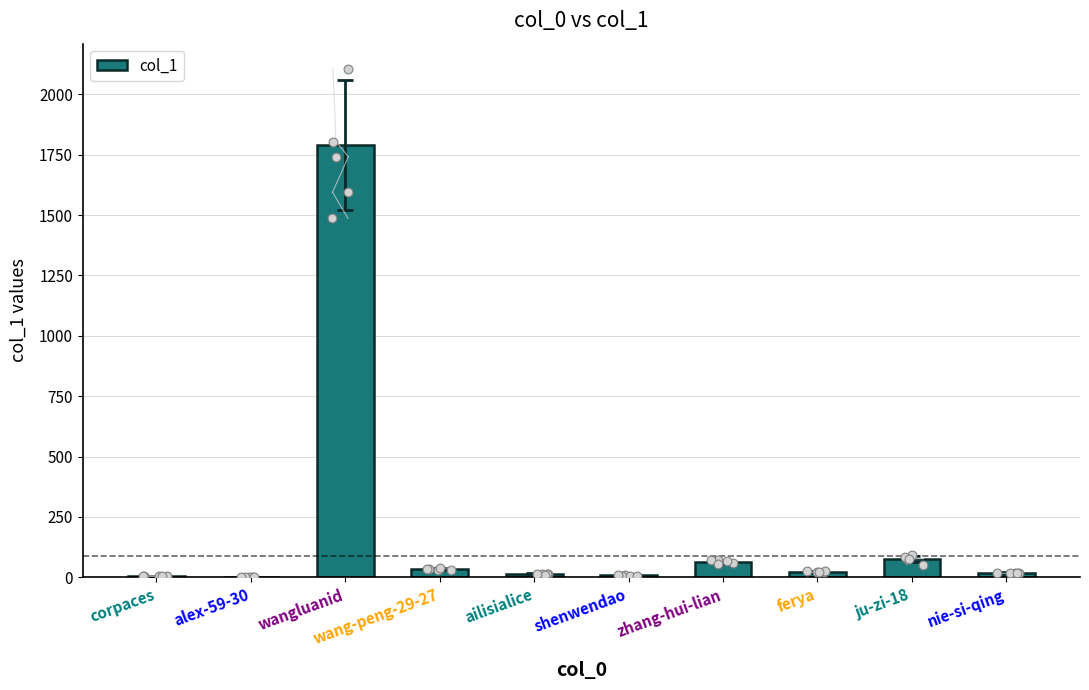

Which has a higher value, wang-peng-29-27 or nie-si-qing?

wang-peng-29-27